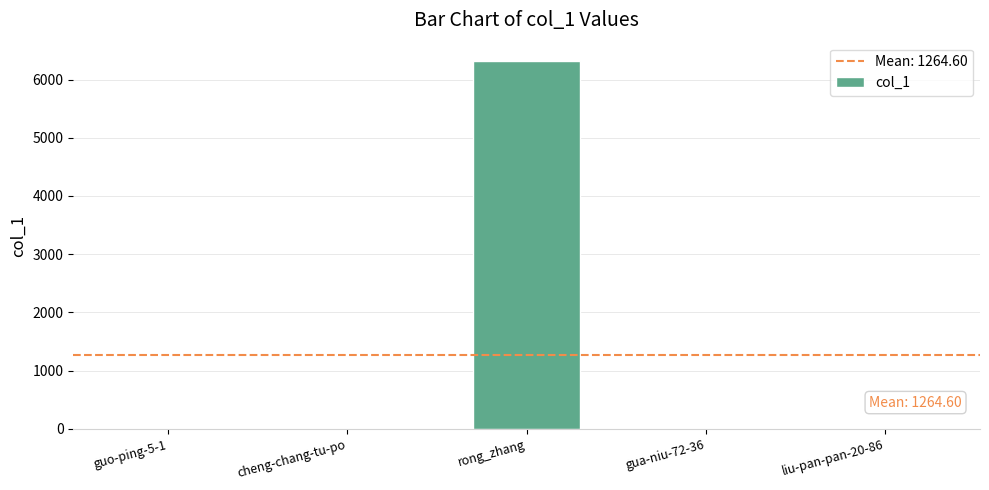

True or false: the data shows 6317 at rong_zhang.

True